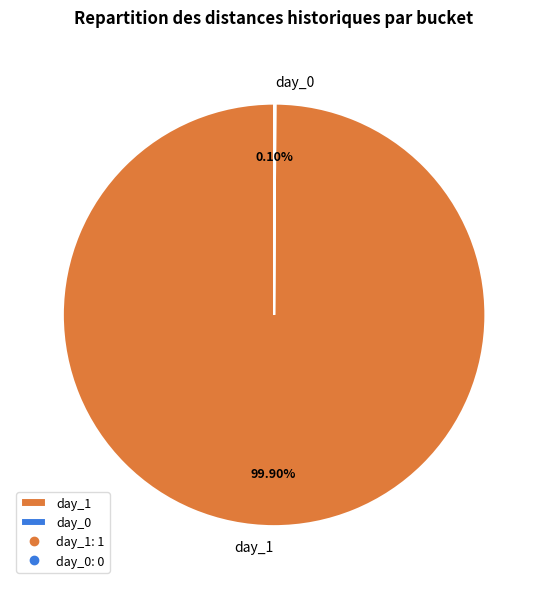

Does day_1 account for over 50% of the chart?

Yes